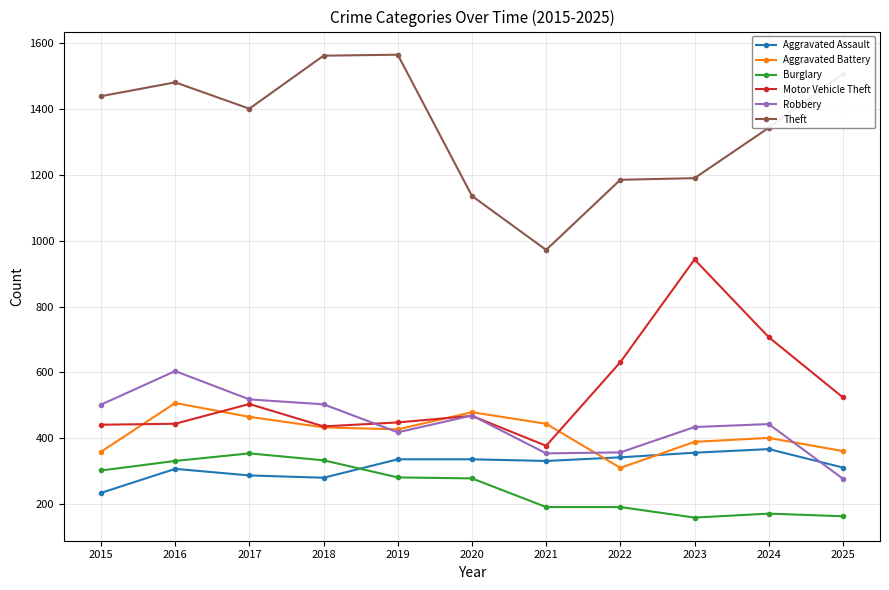

Is it true that Robbery equals 787 at 2020?

False